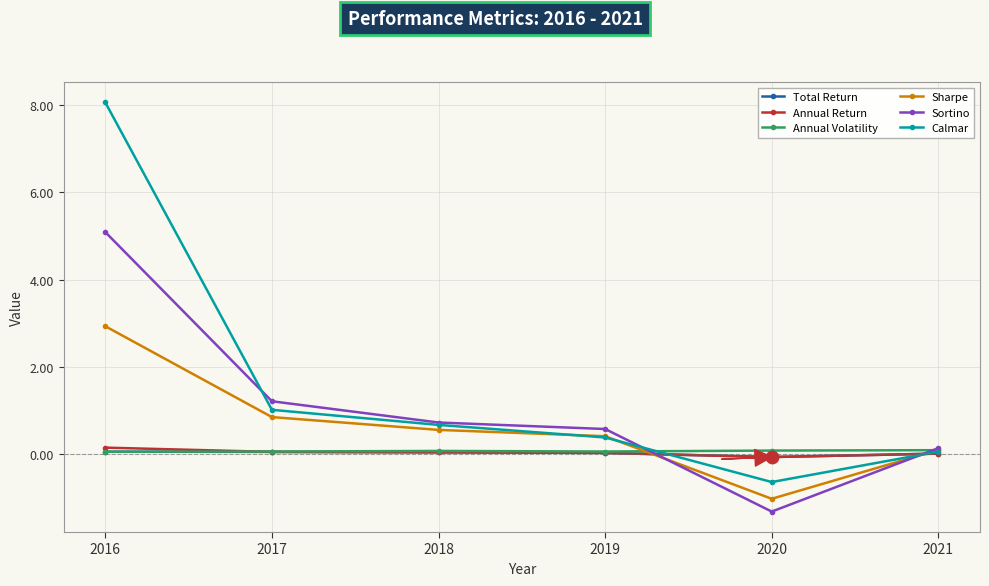

Which series has the widest spread of values?

Calmar